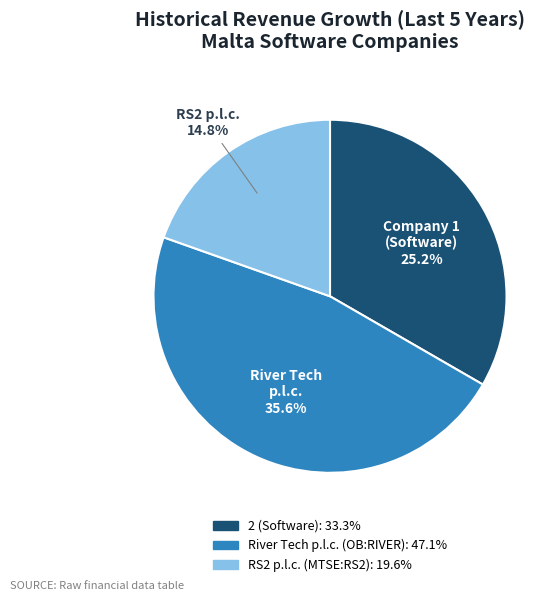

How many segments does this pie chart have?

3